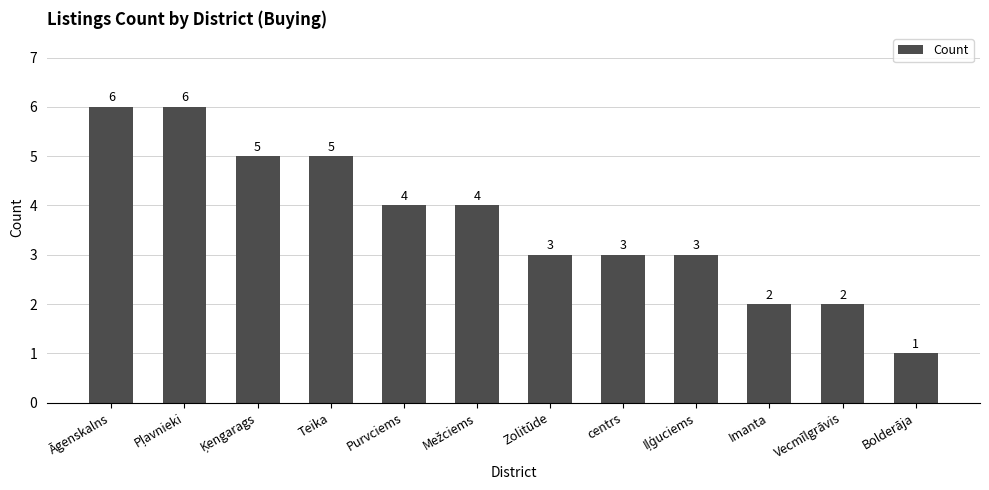

How many data points does each series have?

12